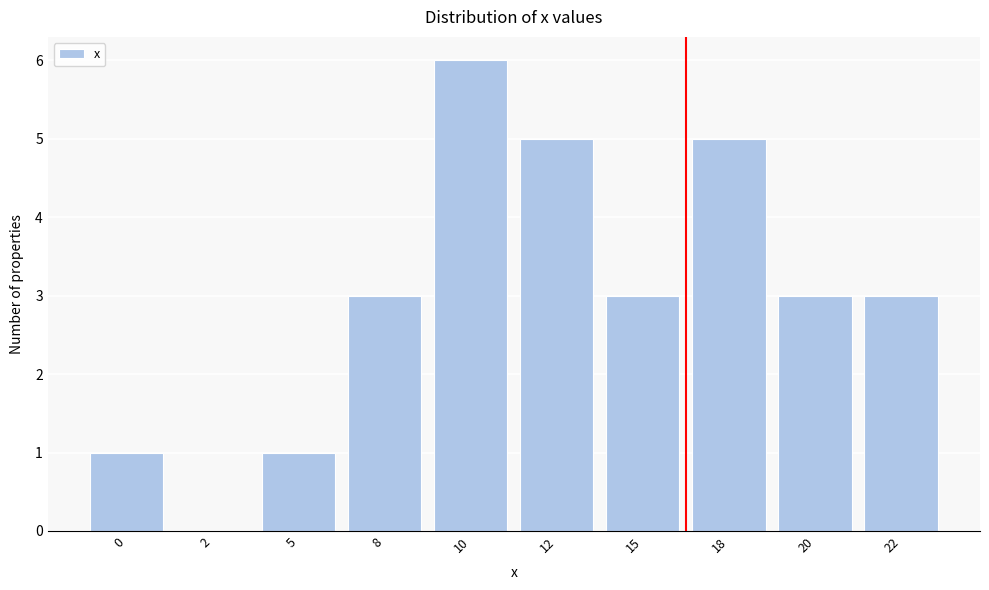

Reading left to right, list all the values displayed in this chart.

0=1	2=0	5=1	8=3	10=6	12=5	15=3	18=5	20=3	22=3